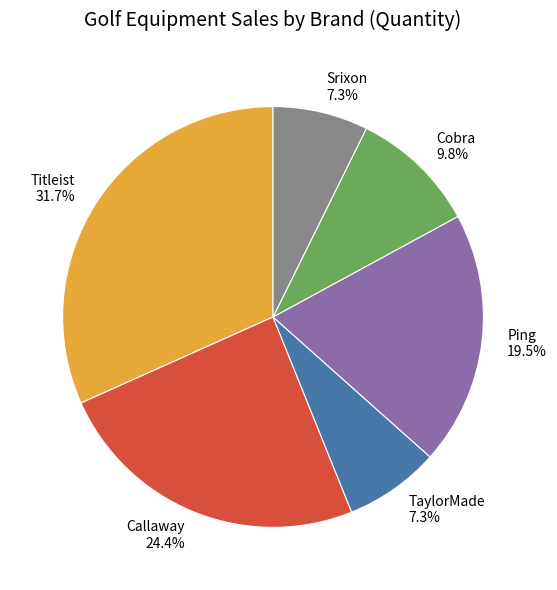

To the nearest percent, what portion does Cobra represent?

10%